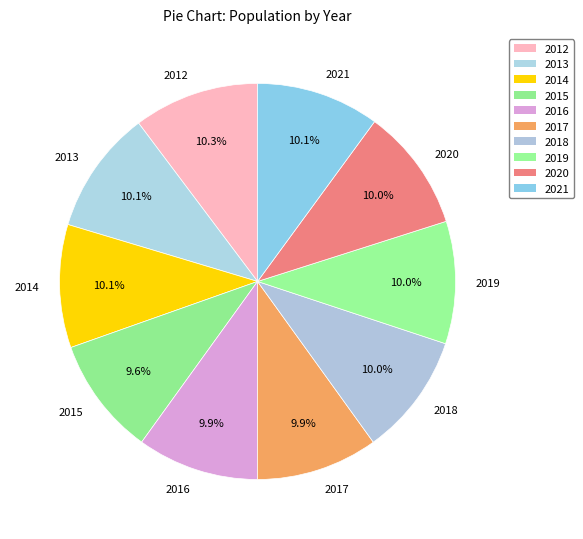

The 2019 slice represents 1% of the pie. True or false?

False